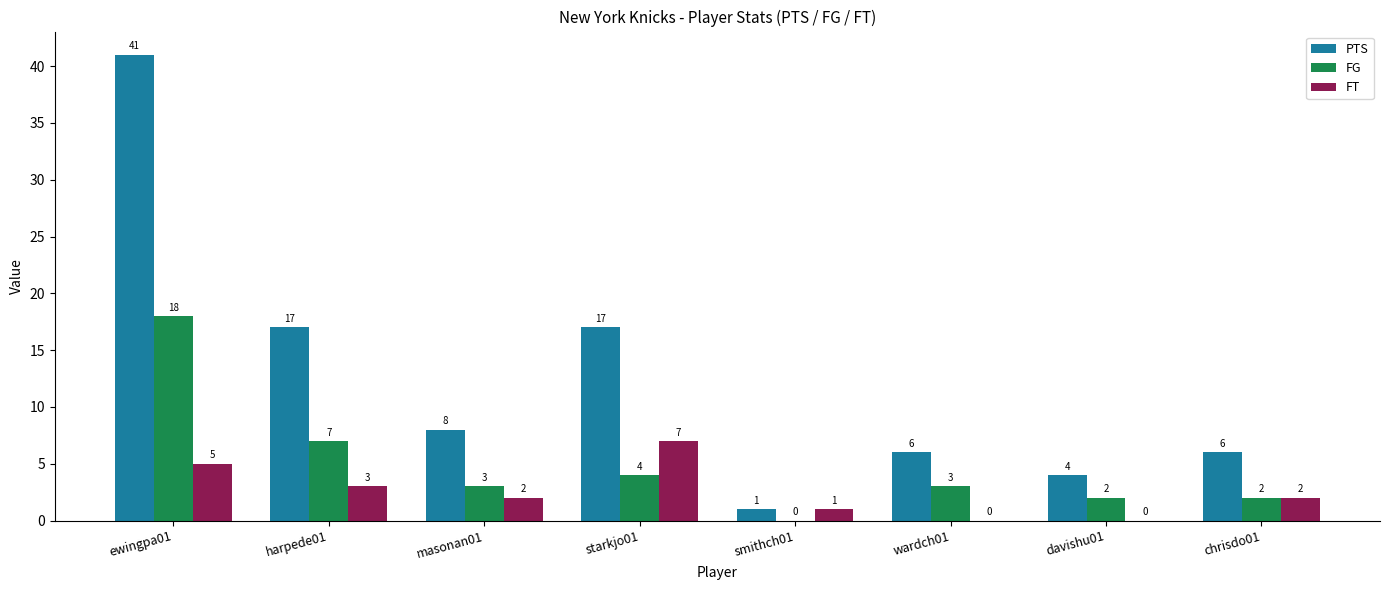

What is the approximate value of FT at harpede01?

3